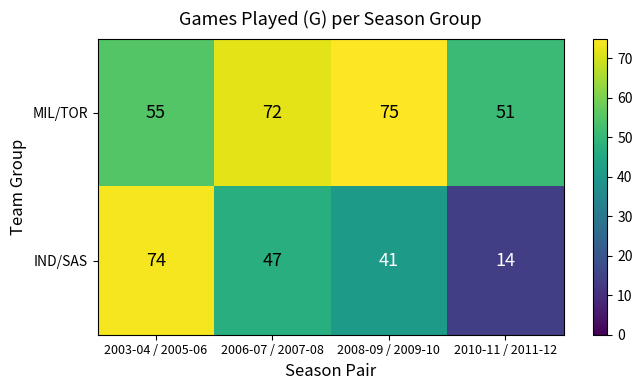

Which series has the largest total across all categories?

MIL/TOR